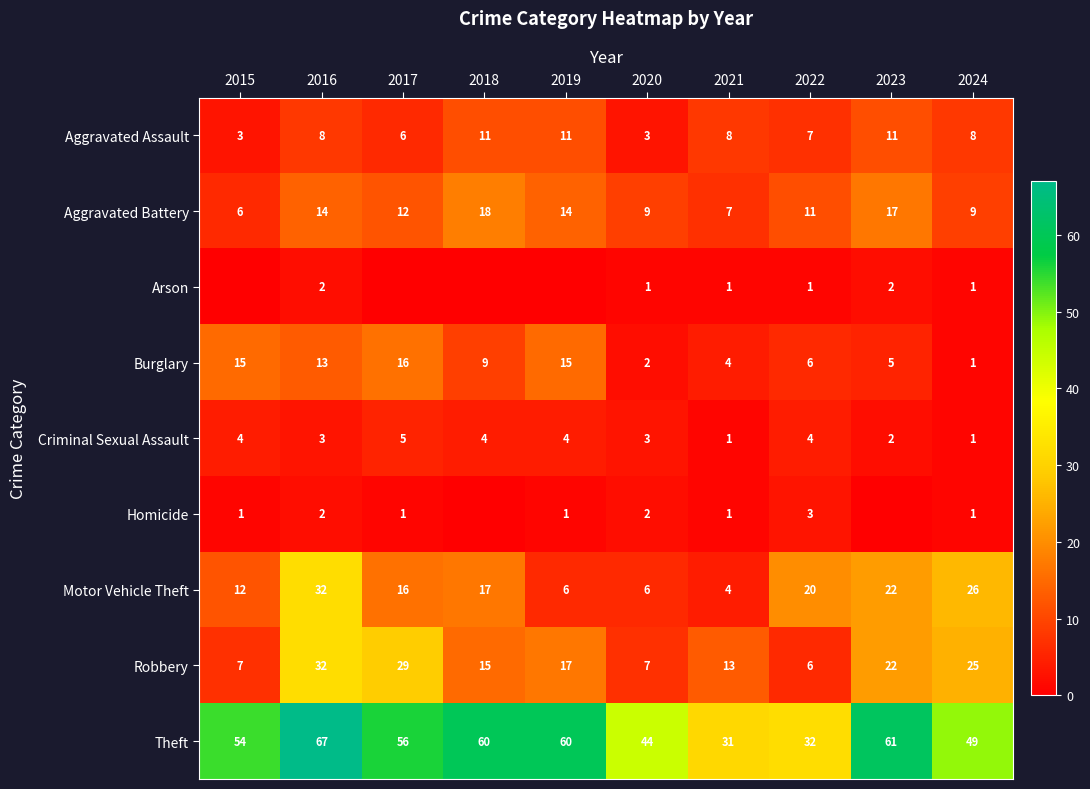

What is the sum of the Arson values at 2023 and 2016?

4